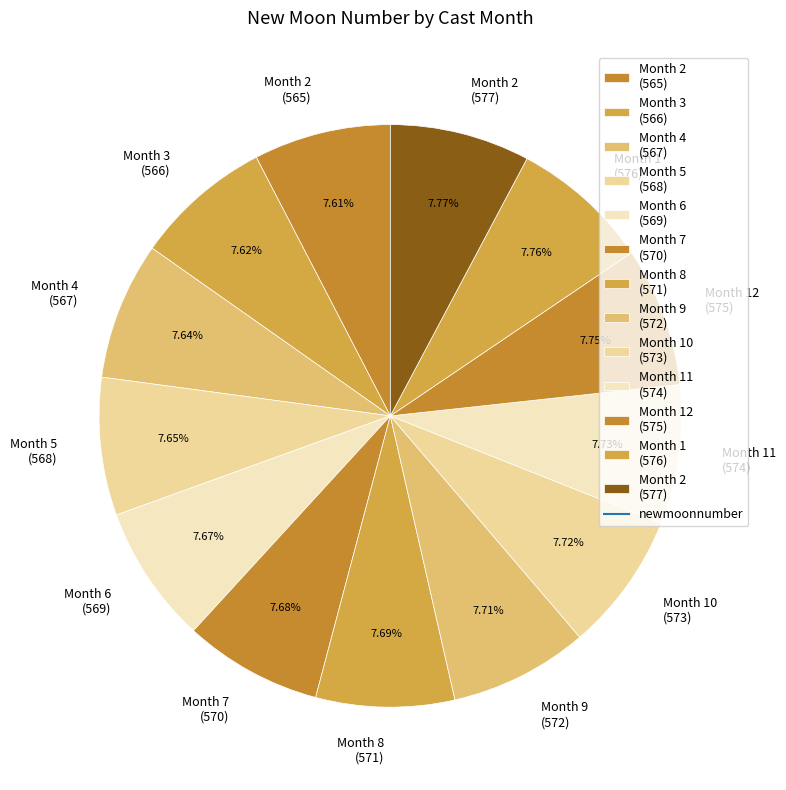

Is Month 7 (570) the majority of the pie?

No